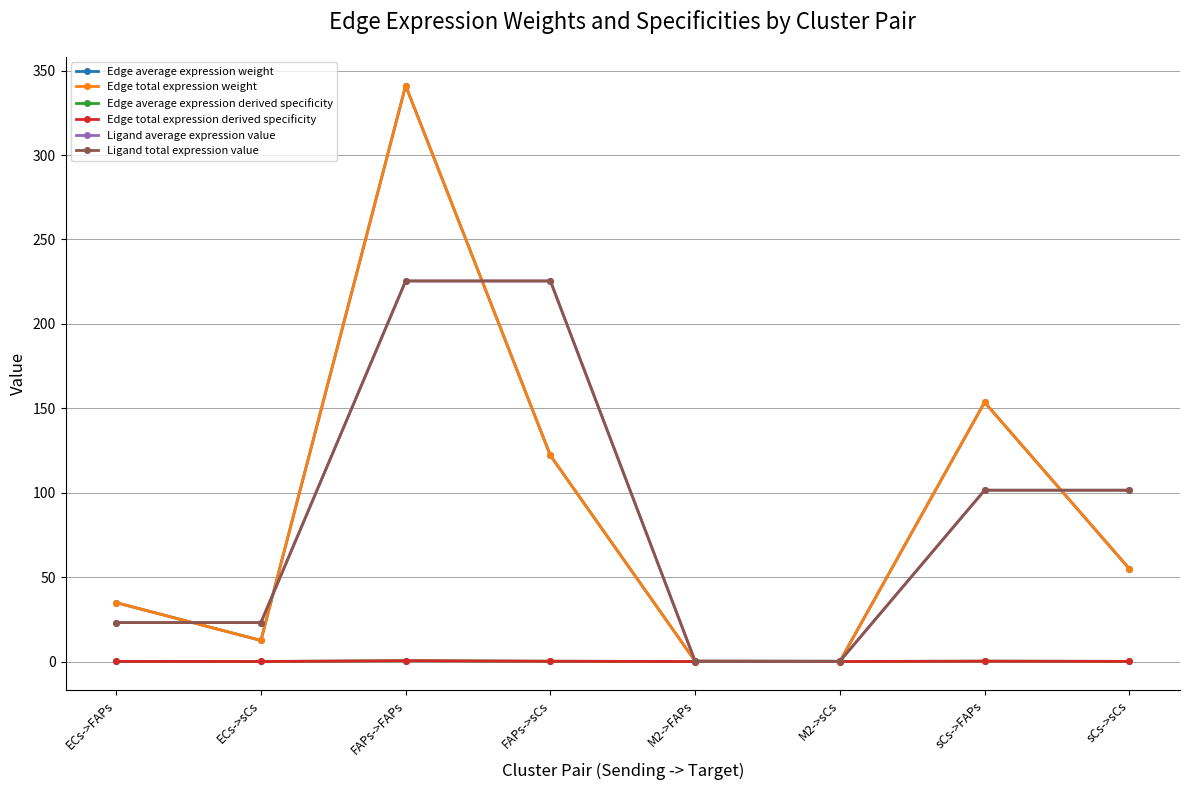

Does the chart display data point markers on the line(s)?

Yes